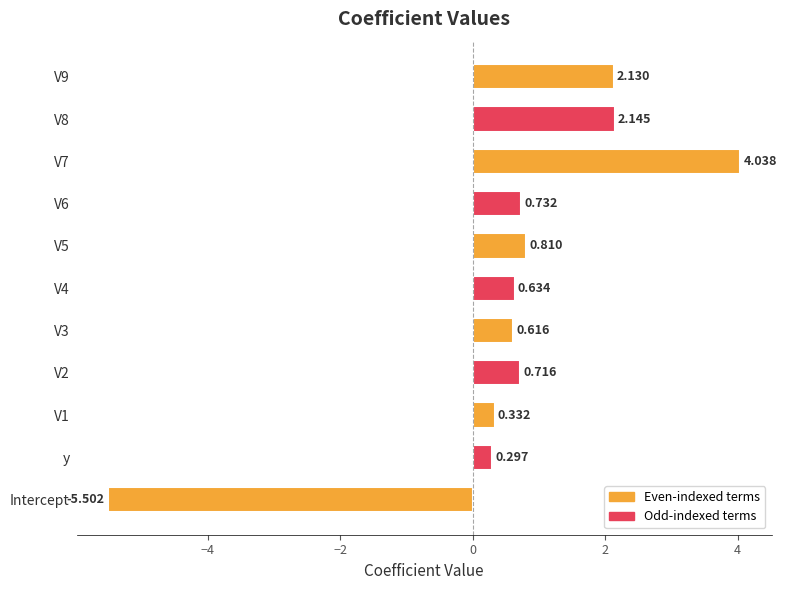

What is the sum of all values?

6.9